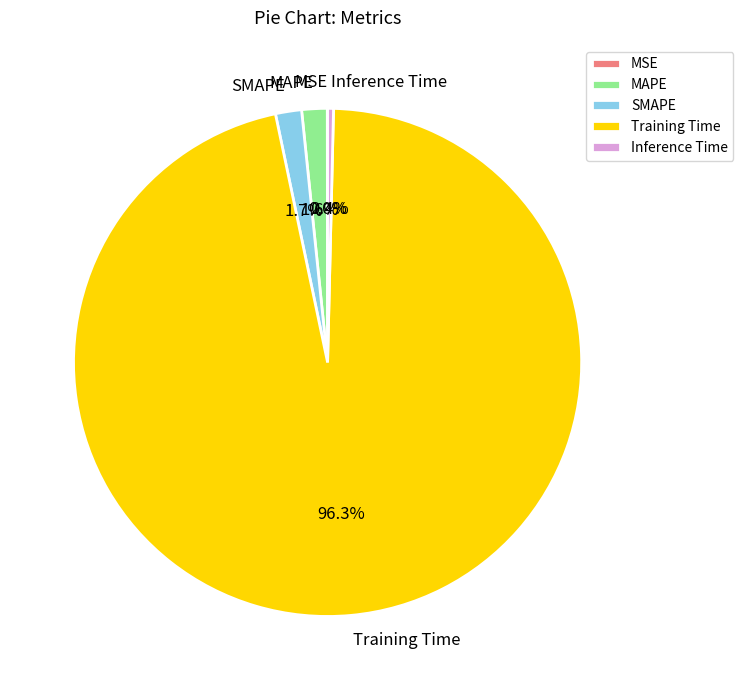

How much of the chart is everything except Training Time?

3.7%